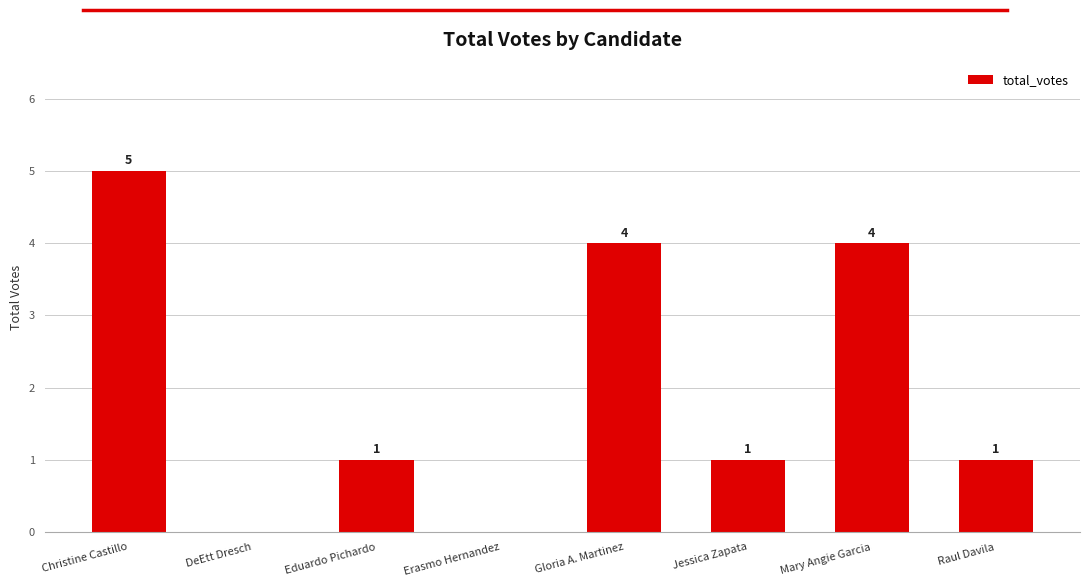

Where does the data first go above 1?

Christine Castillo